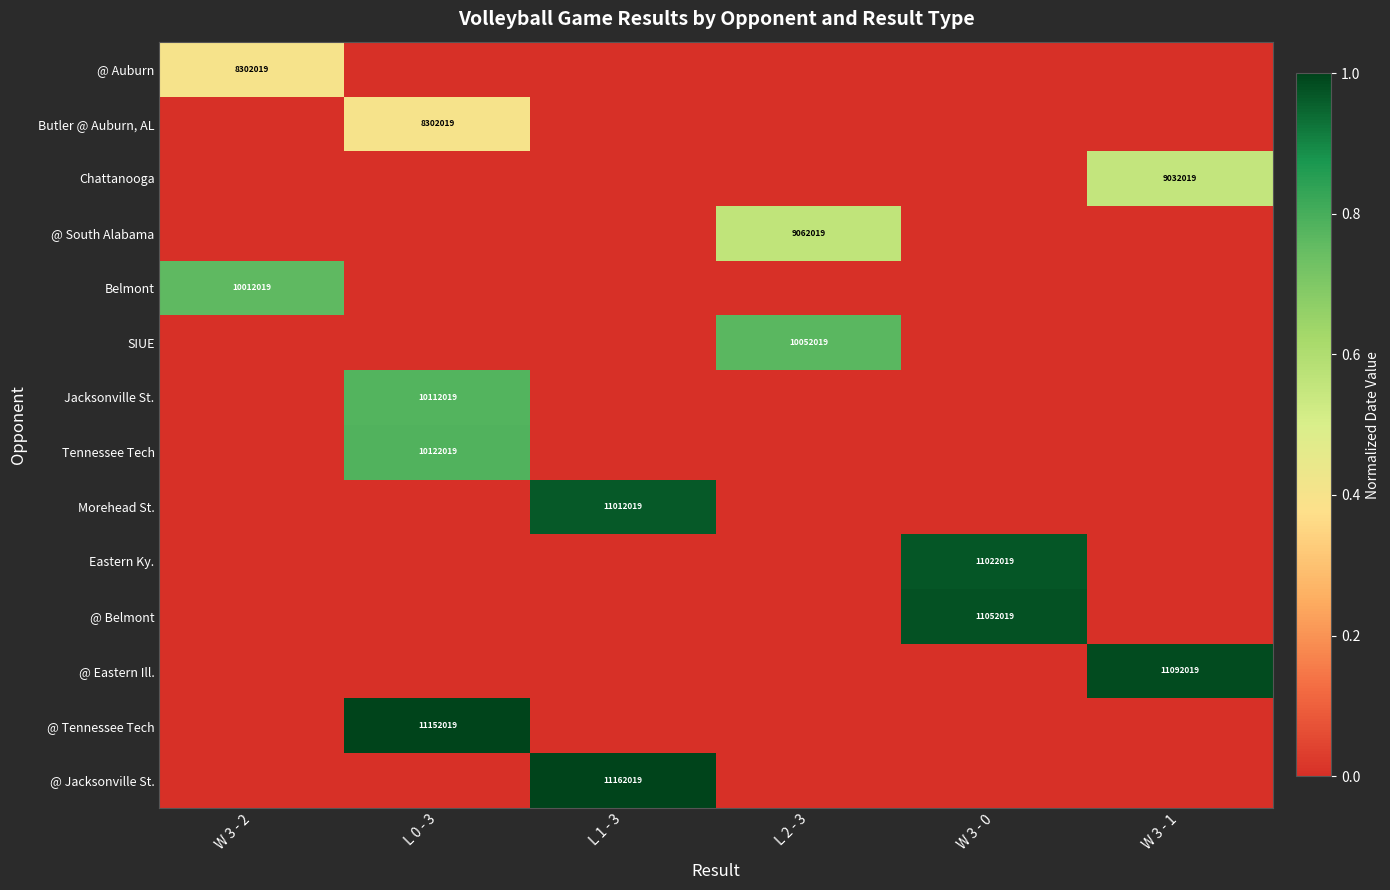

True or false: @ South Alabama has a value of 12994923 at L 2 - 3.

False